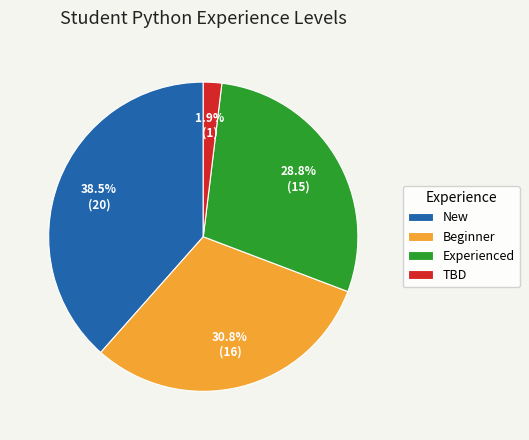

To the nearest percent, what portion does TBD represent?

2%